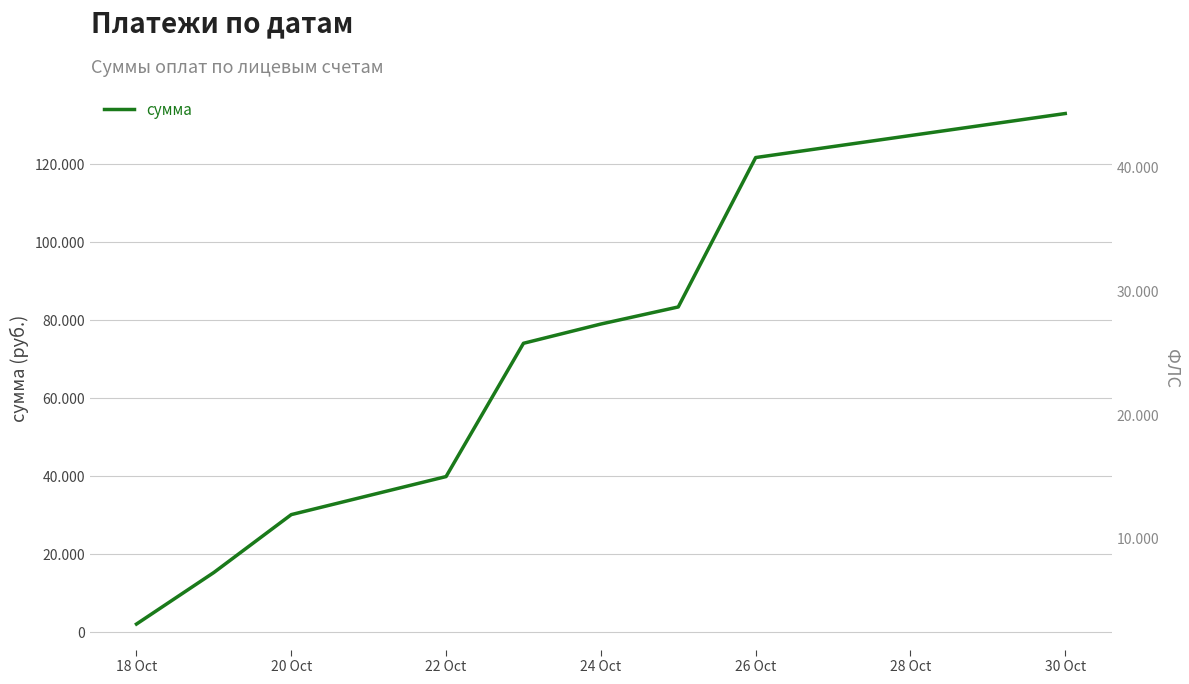

What is the minimum value for сумма?

2102.4